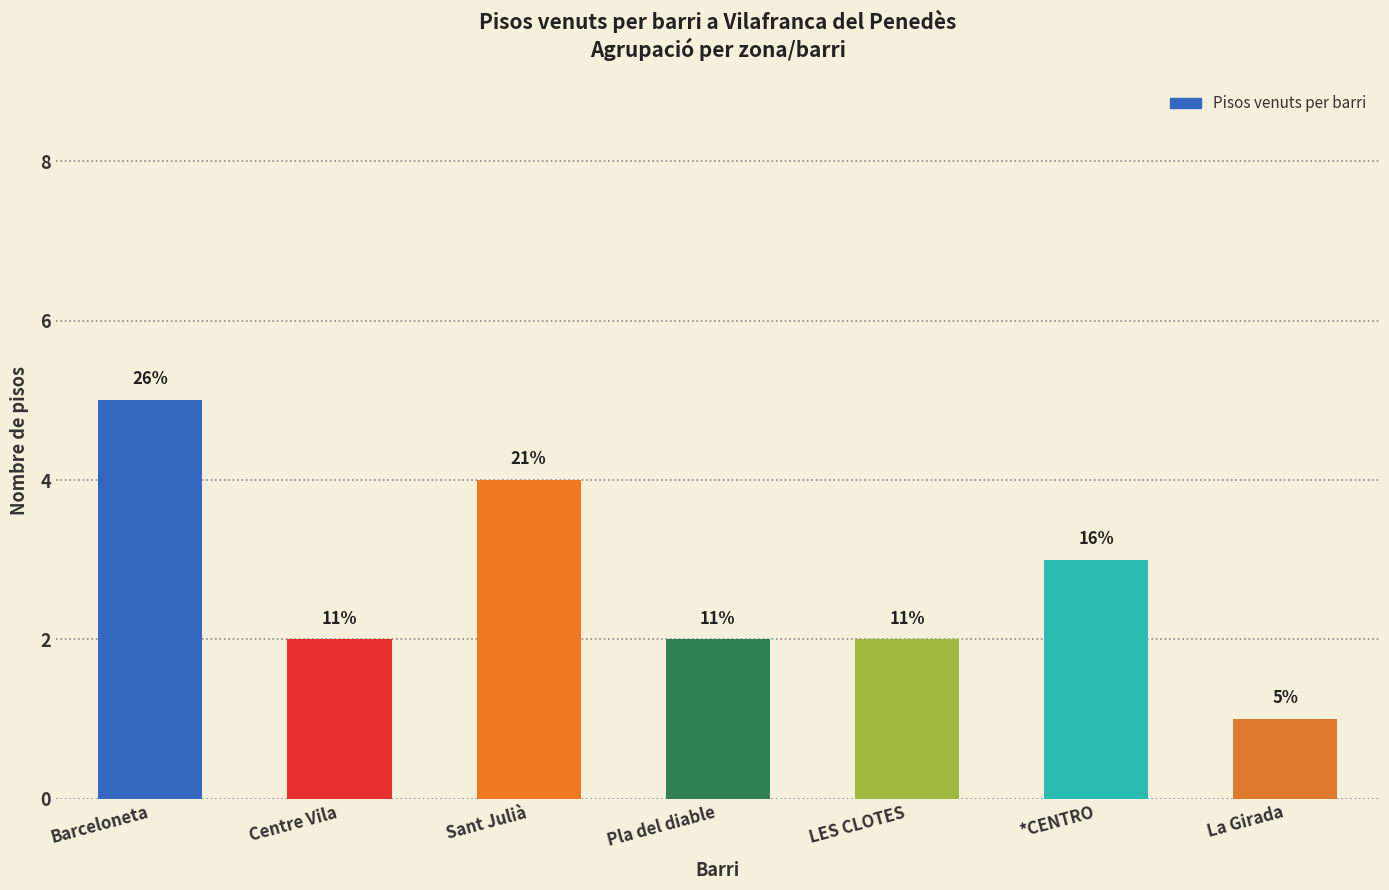

Between La Girada and *CENTRO, which is larger?

*CENTRO